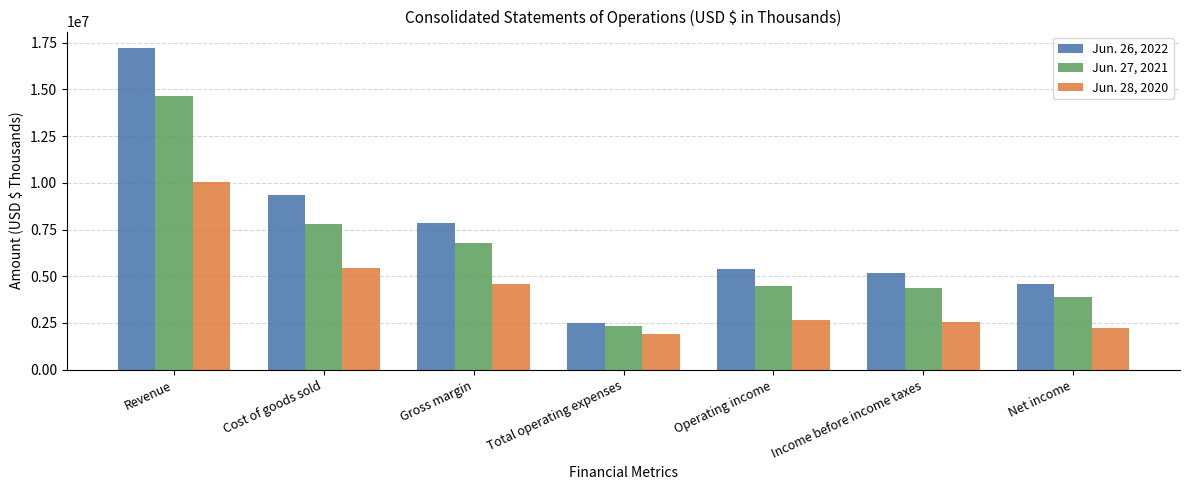

The value of Jun. 27, 2021 at Net income is 6331673. True or false?

False